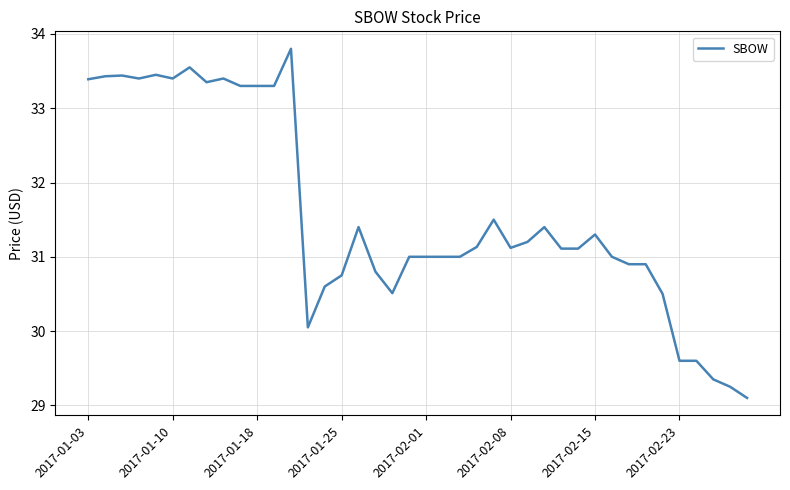

What is the maximum value shown in the chart?

33.8